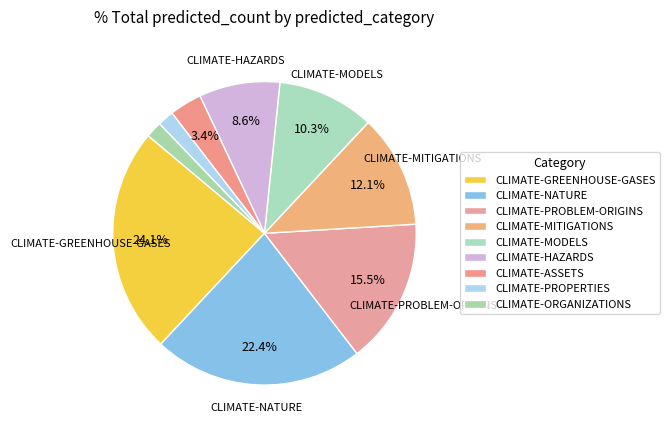

Count the number of slices in the pie.

9